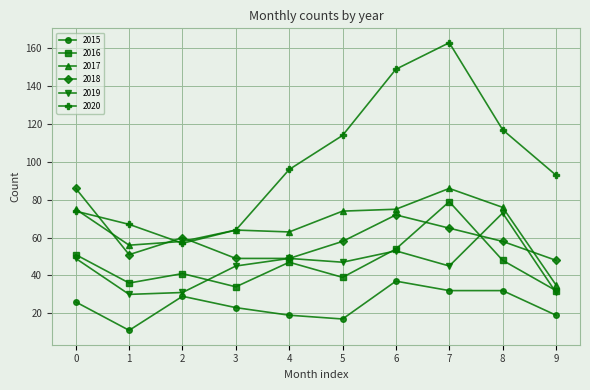

What are all the series names shown in the legend?

2015, 2016, 2017, 2018, 2019, 2020